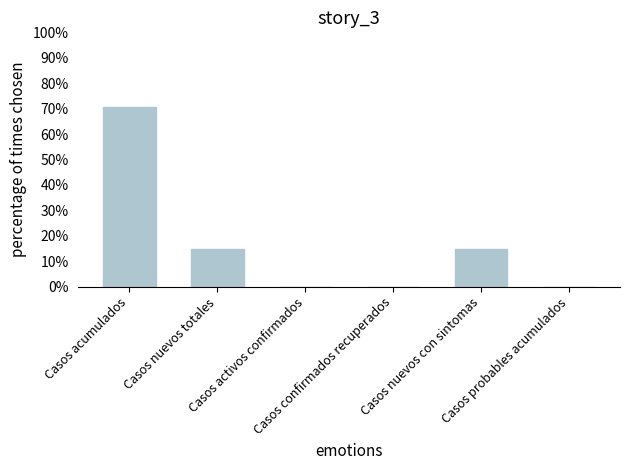

Is it true that the value at Casos nuevos totales is 0.2?

False